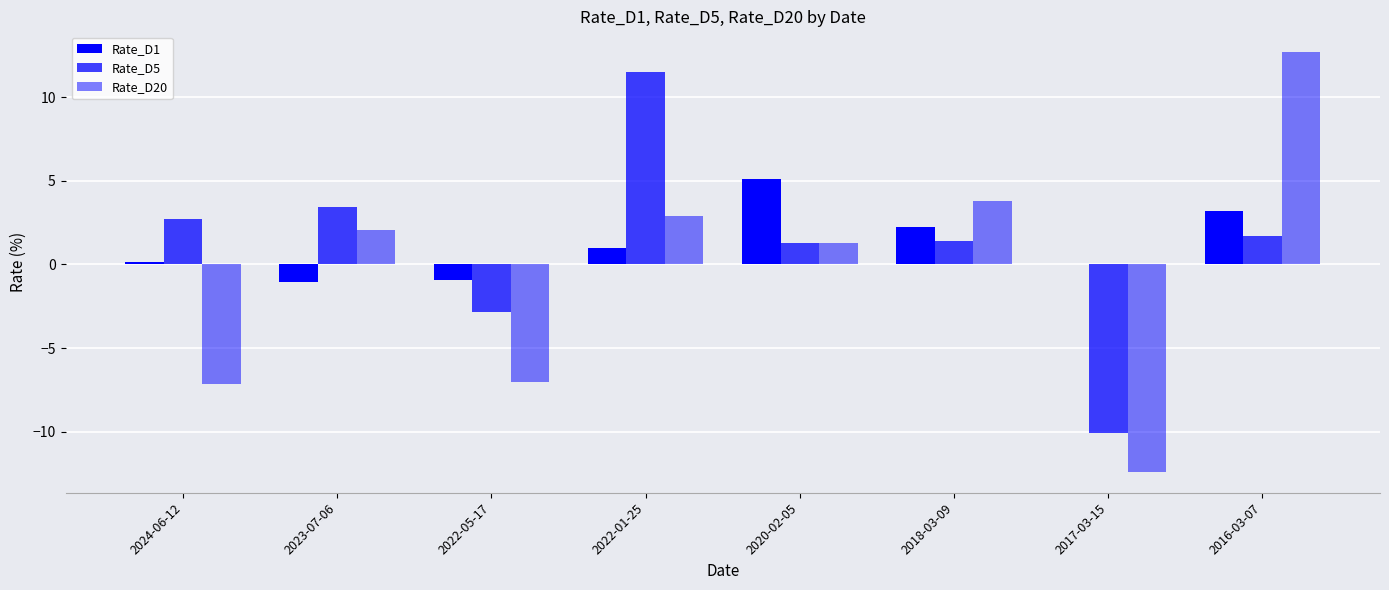

What is the average value of the Rate_D1 series?

1.2